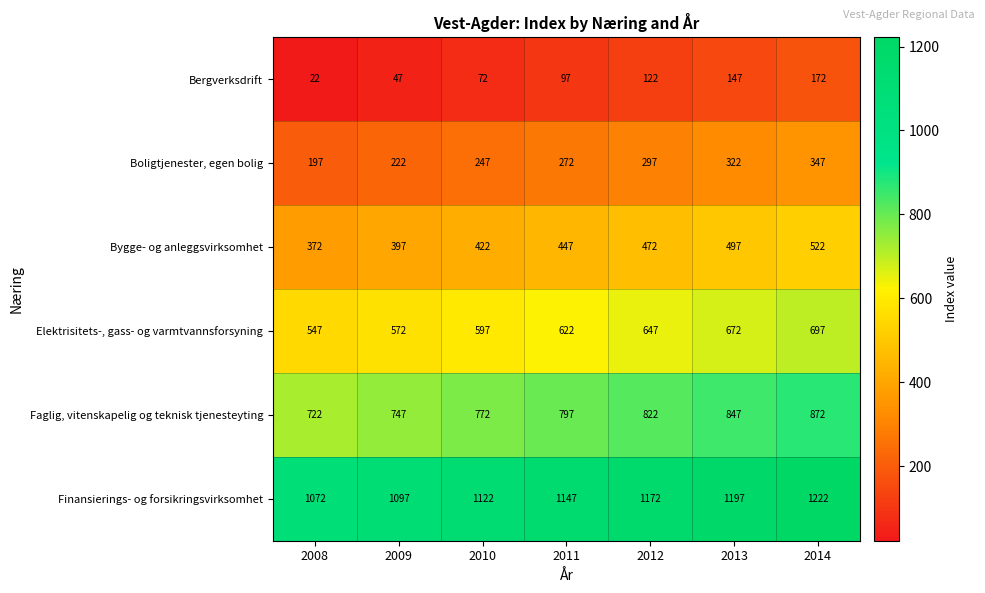

What is the total value across all series at 2008?

2932